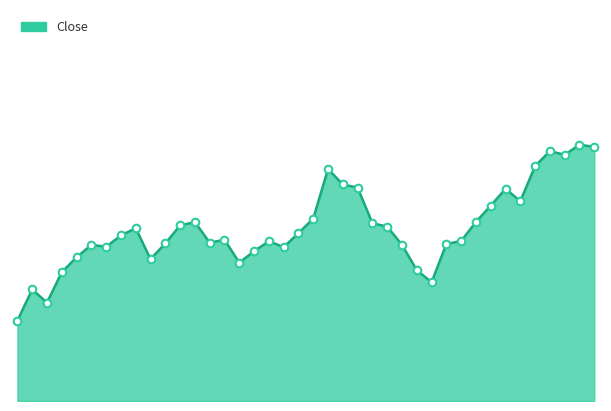

Is this an area chart (filled region under the line)?

Yes